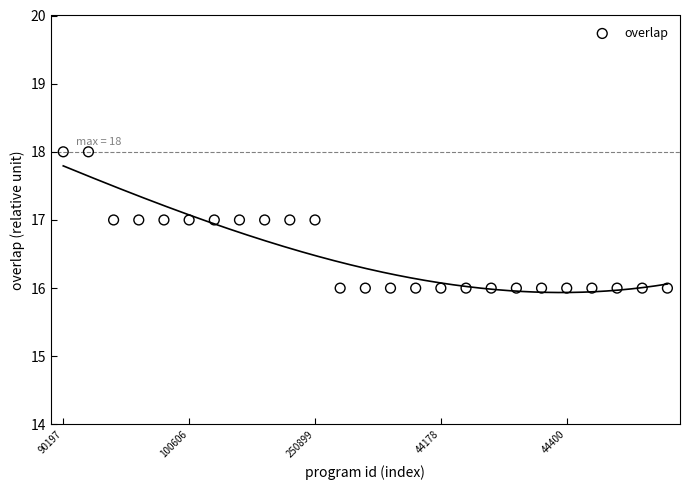

Count the number of points in this scatter plot.

25